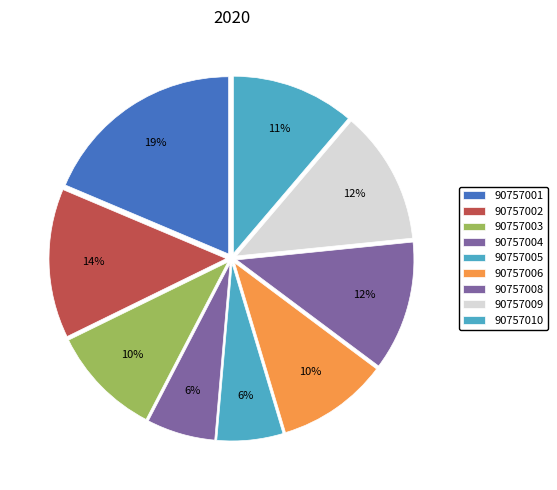

Rank the categories by value from highest to lowest.

90757001, 90757002, 90757009, 90757008, 90757010, 90757006, 90757003, 90757004, 90757005